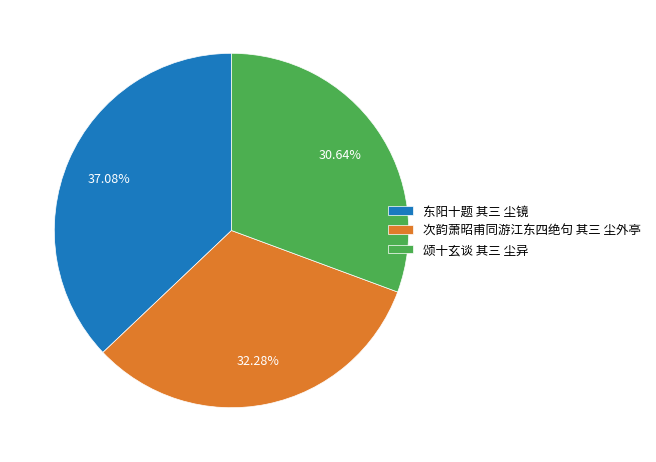

Which has a higher value, 颂十玄谈 其三 尘异 or 次韵萧昭甫同游江东四绝句 其三 尘外亭?

次韵萧昭甫同游江东四绝句 其三 尘外亭